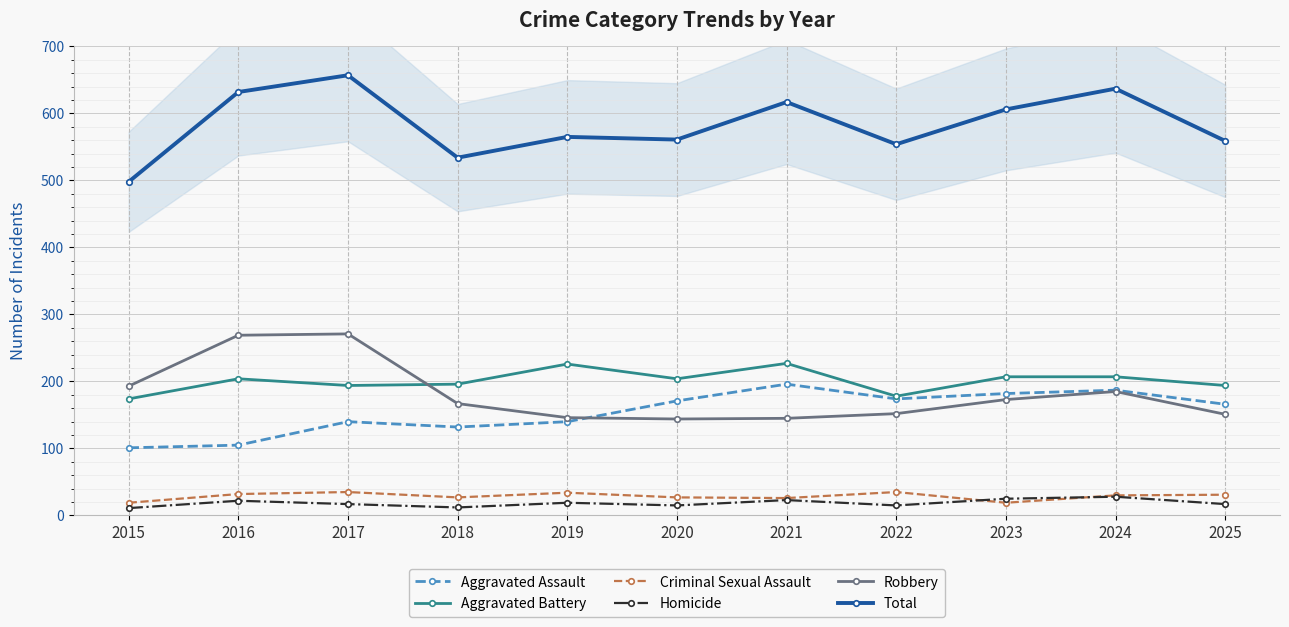

How many values in the Robbery series exceed 167?

5